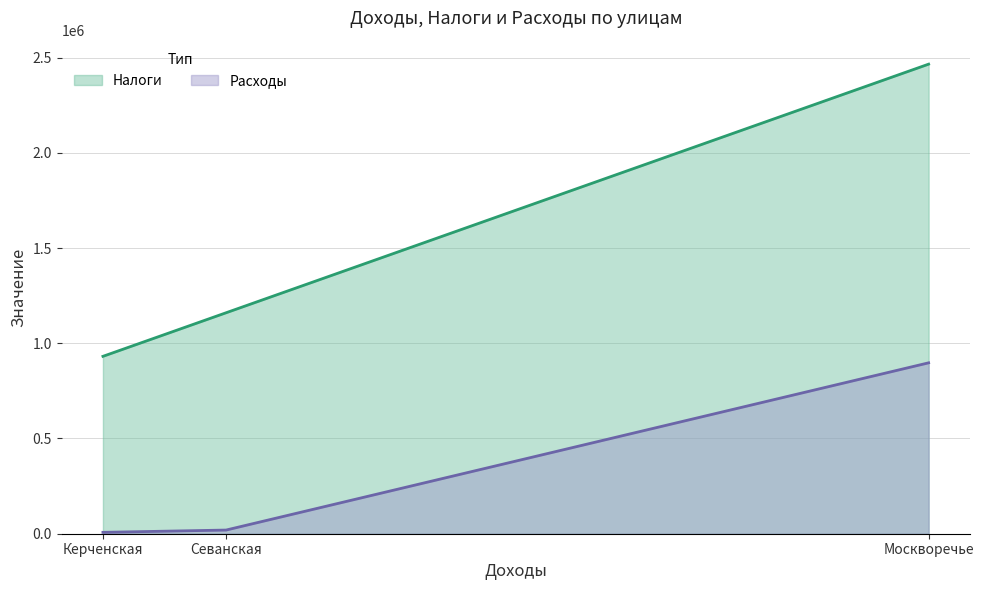

What position from the right is Москворечье?

1